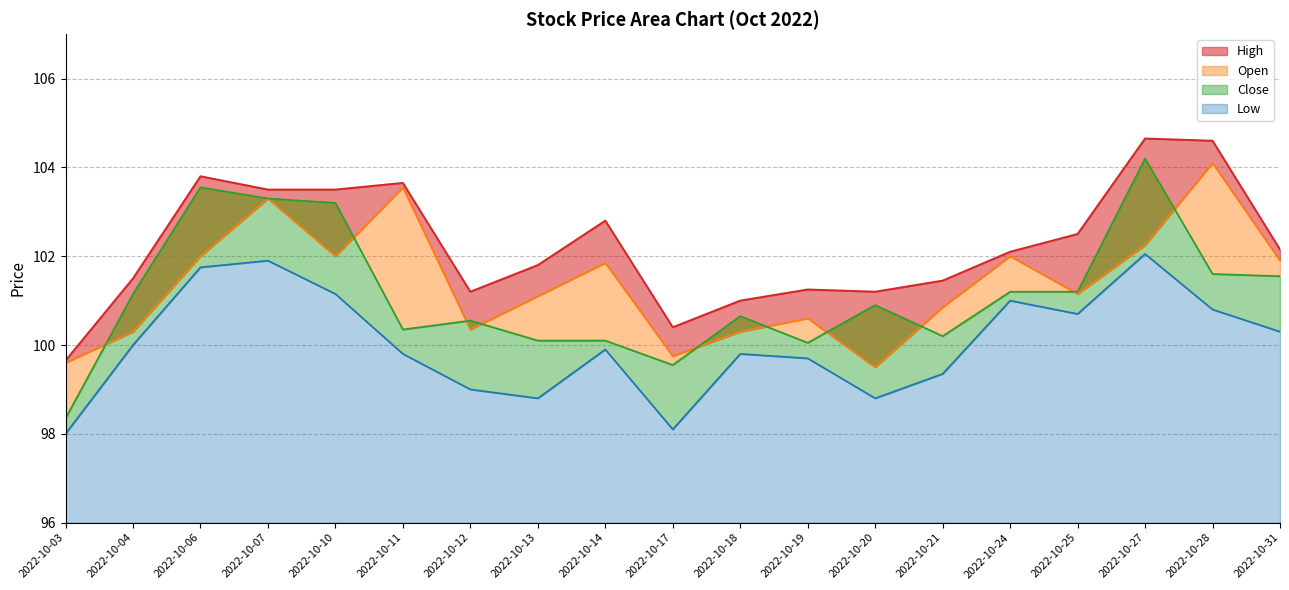

How many lines are shown in the chart?

4